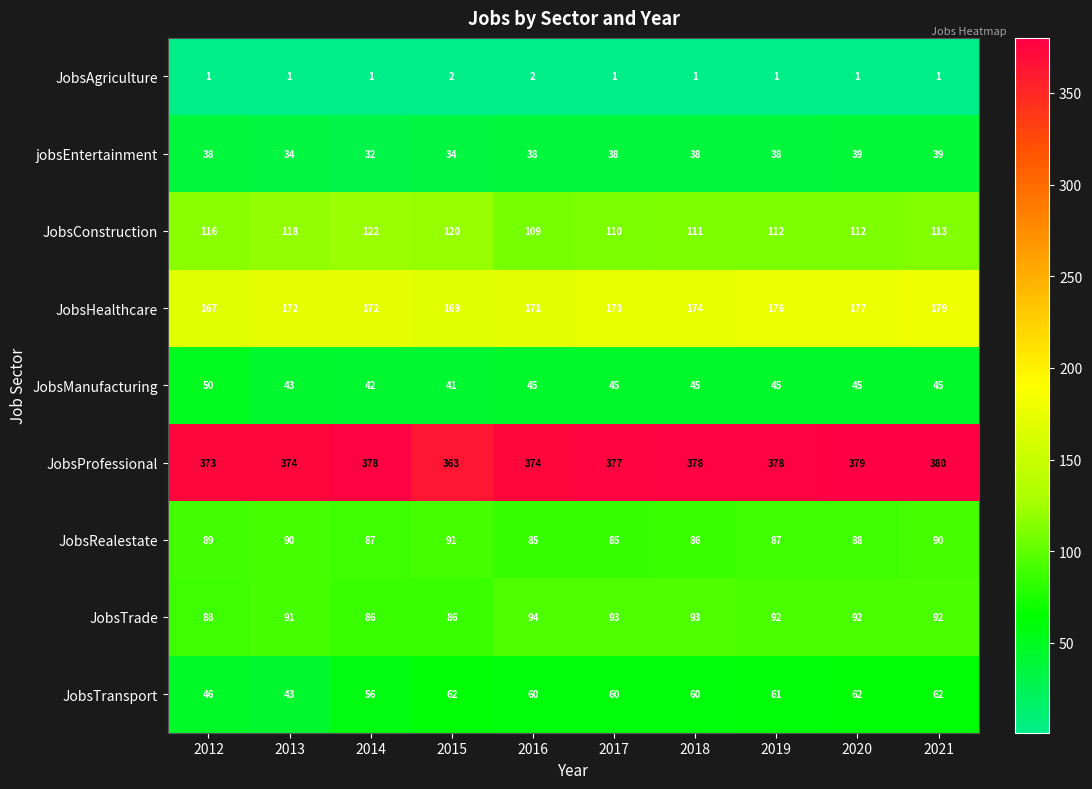

Which series has the widest spread of values?

JobsTransport